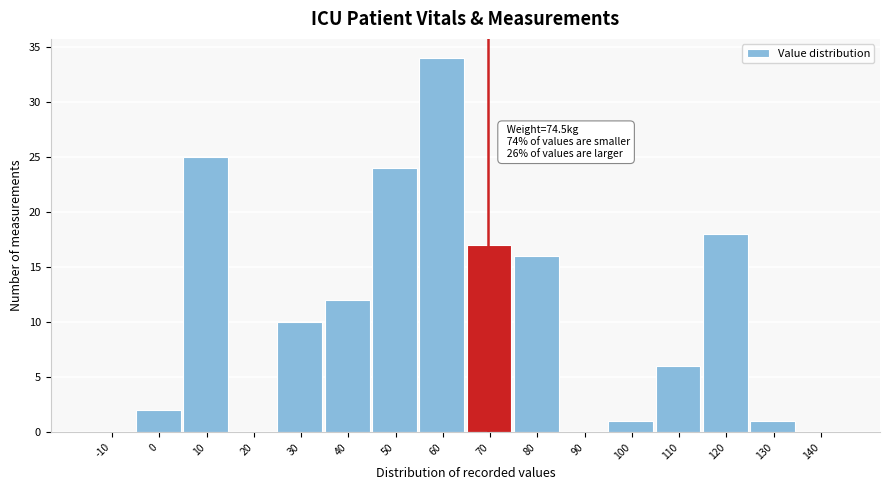

Reading left to right, list all the values displayed in this chart.

-10=0	0=2	10=25	20=0	30=10	40=12	50=24	60=34	70=17	80=16	90=0	100=1	110=6	120=18	130=1	140=0